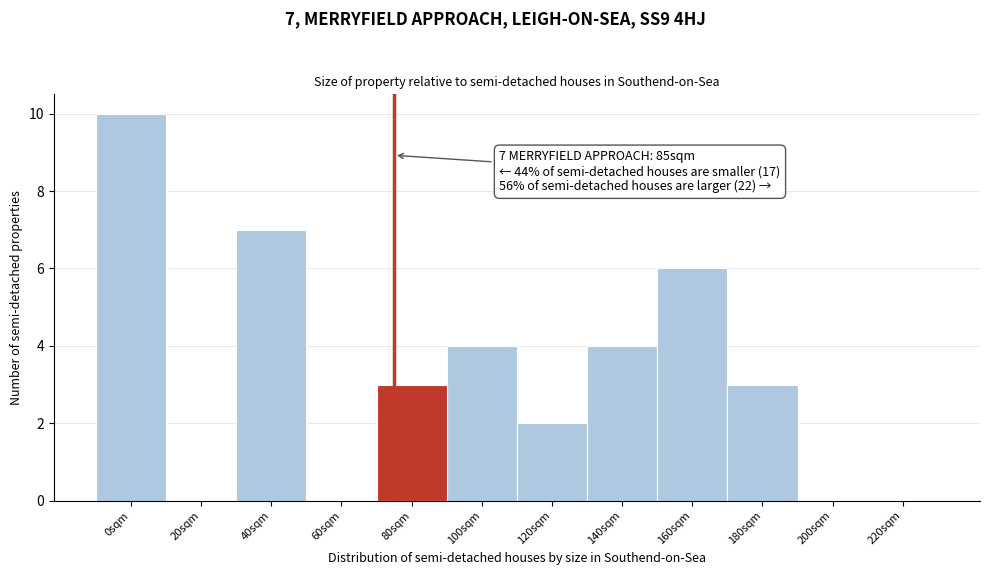

Reading left to right, transcribe all the data shown in this chart.

0sqm=10	20sqm=0	40sqm=7	60sqm=0	80sqm=3	100sqm=4	120sqm=2	140sqm=4	160sqm=6	180sqm=3	200sqm=0	220sqm=0